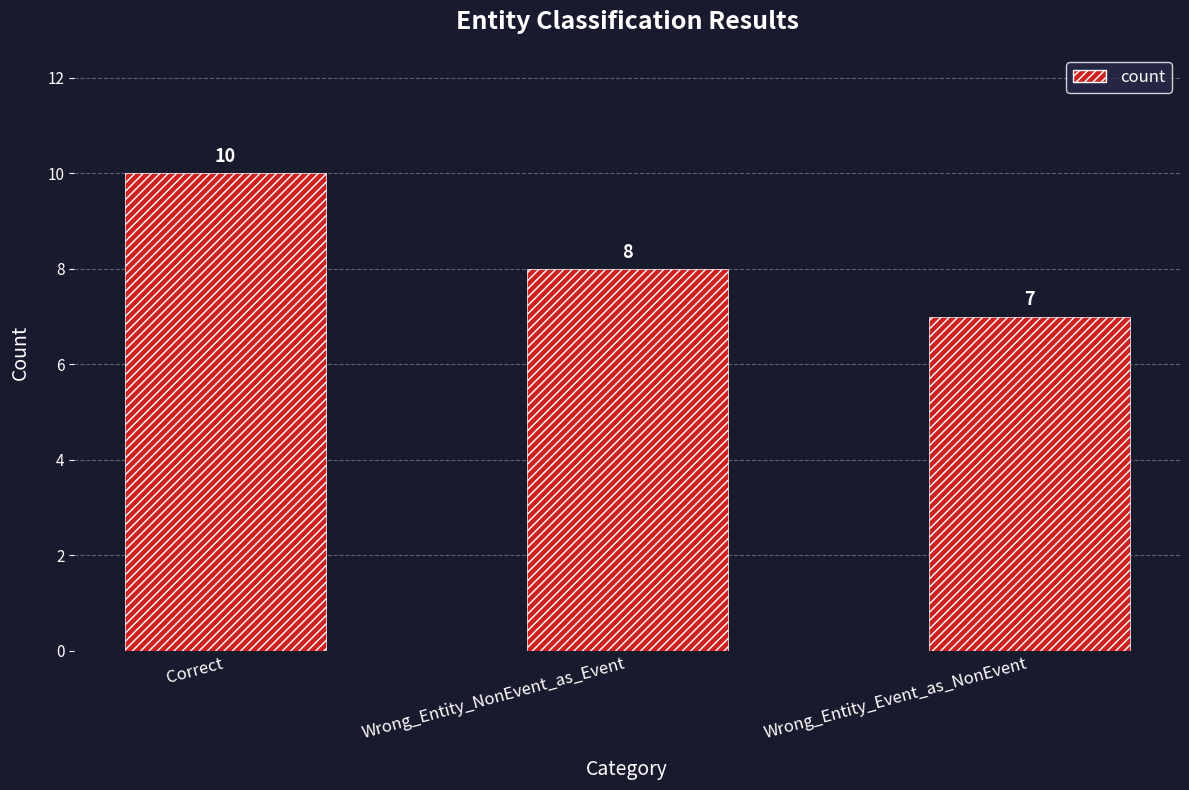

At which category does the chart reach its minimum across all series?

Wrong_Entity_Event_as_NonEvent